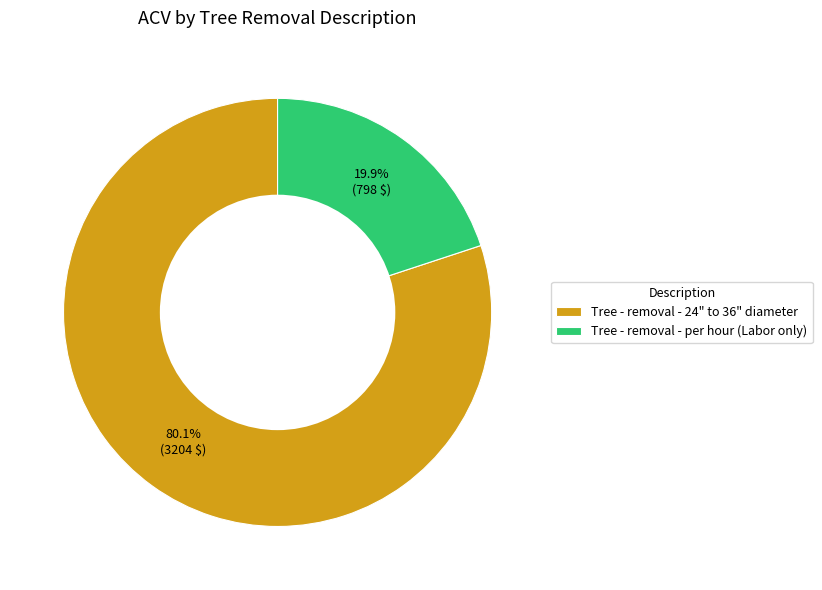

How many slices are in this pie chart?

2